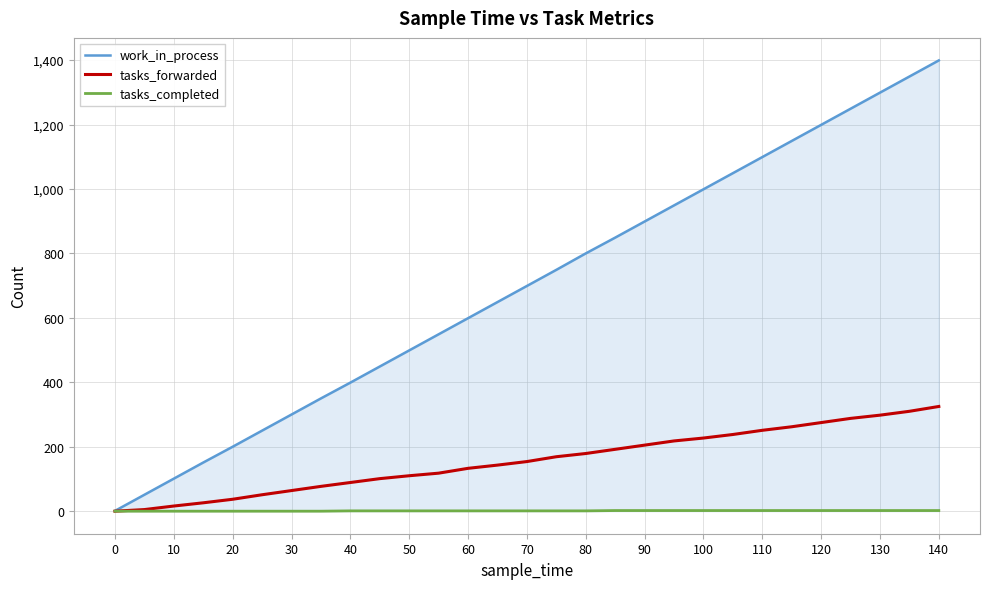

Which series has the widest spread of values?

work_in_process